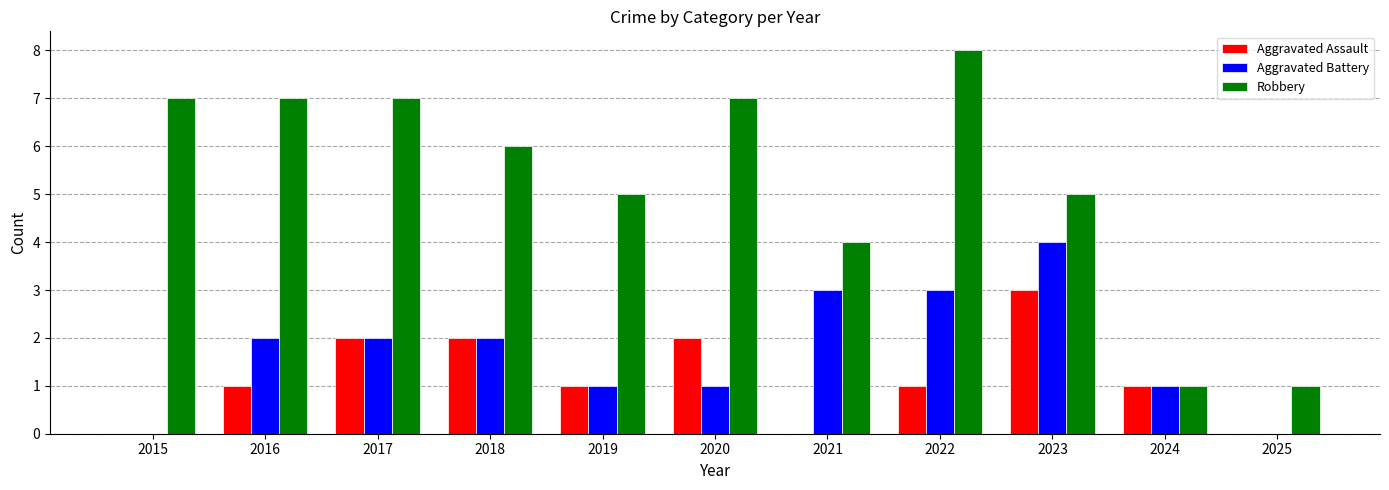

Reading left to right, extract all data points from this chart.

Aggravated Assault: 2015=0	2016=1	2017=2	2018=2	2019=1	2020=2	2021=0	2022=1	2023=3	2024=1	2025=0
Aggravated Battery: 2015=0	2016=2	2017=2	2018=2	2019=1	2020=1	2021=3	2022=3	2023=4	2024=1	2025=0
Robbery: 2015=7	2016=7	2017=7	2018=6	2019=5	2020=7	2021=4	2022=8	2023=5	2024=1	2025=1